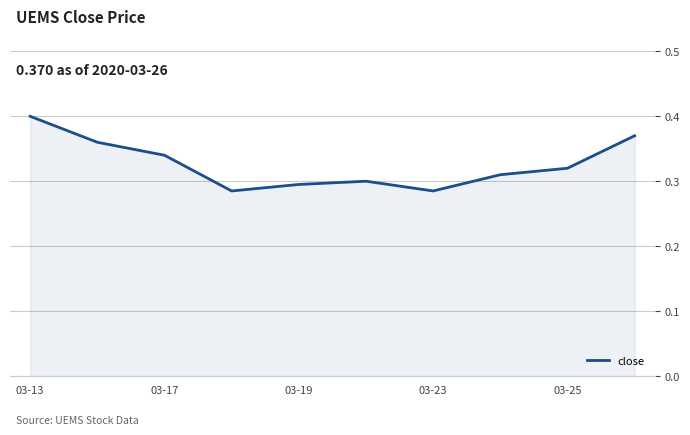

True or false: the data has more than 0 interior local peaks.

True